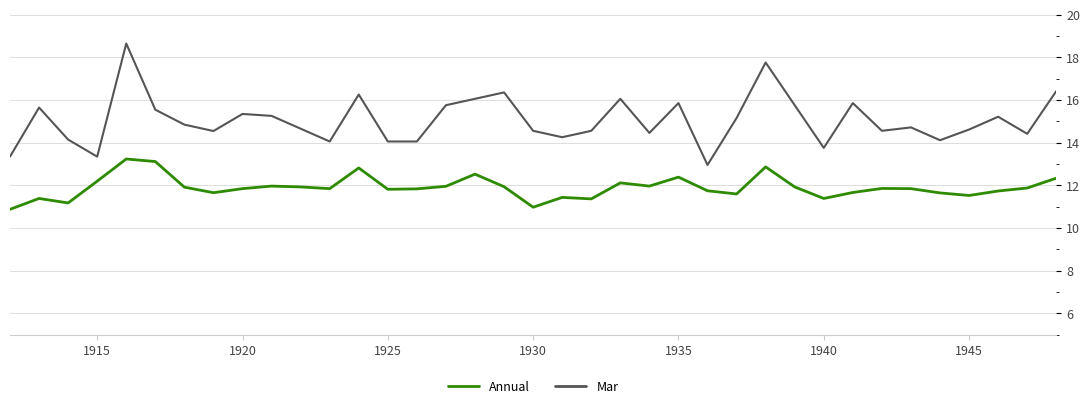

Which series has the largest range (max minus min)?

Mar